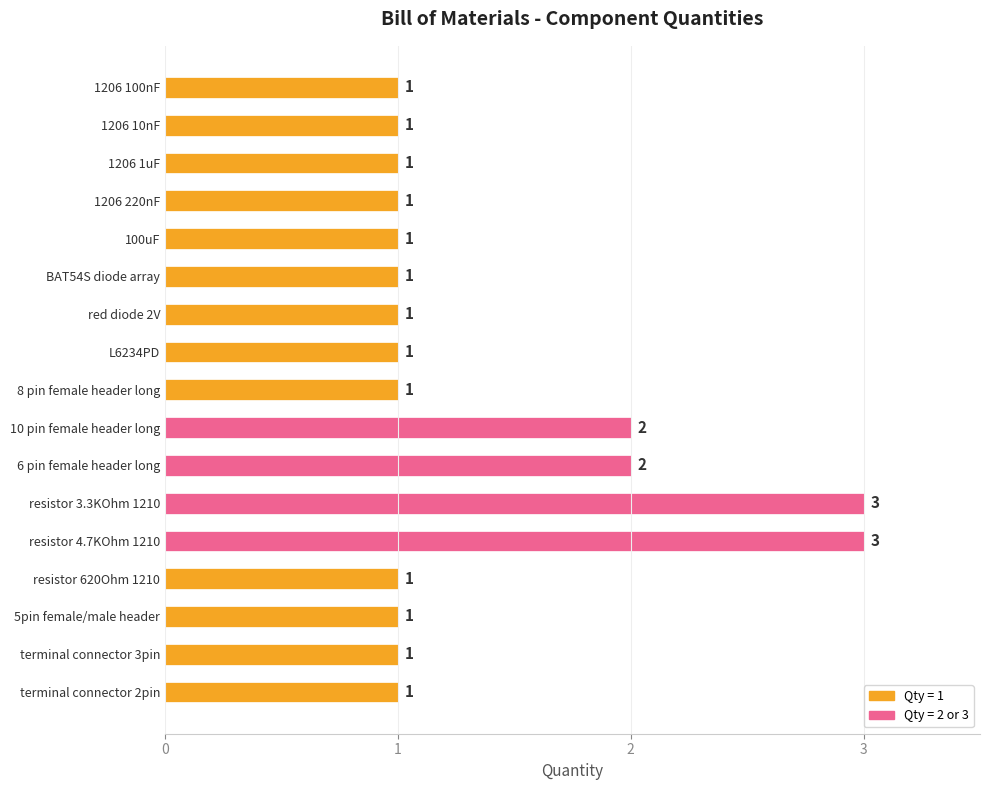

Reading bottom to top, transcribe all the data shown in this chart.

1	1	1	1	3	3	2	2	1	1	1	1	1	1	1	1	1